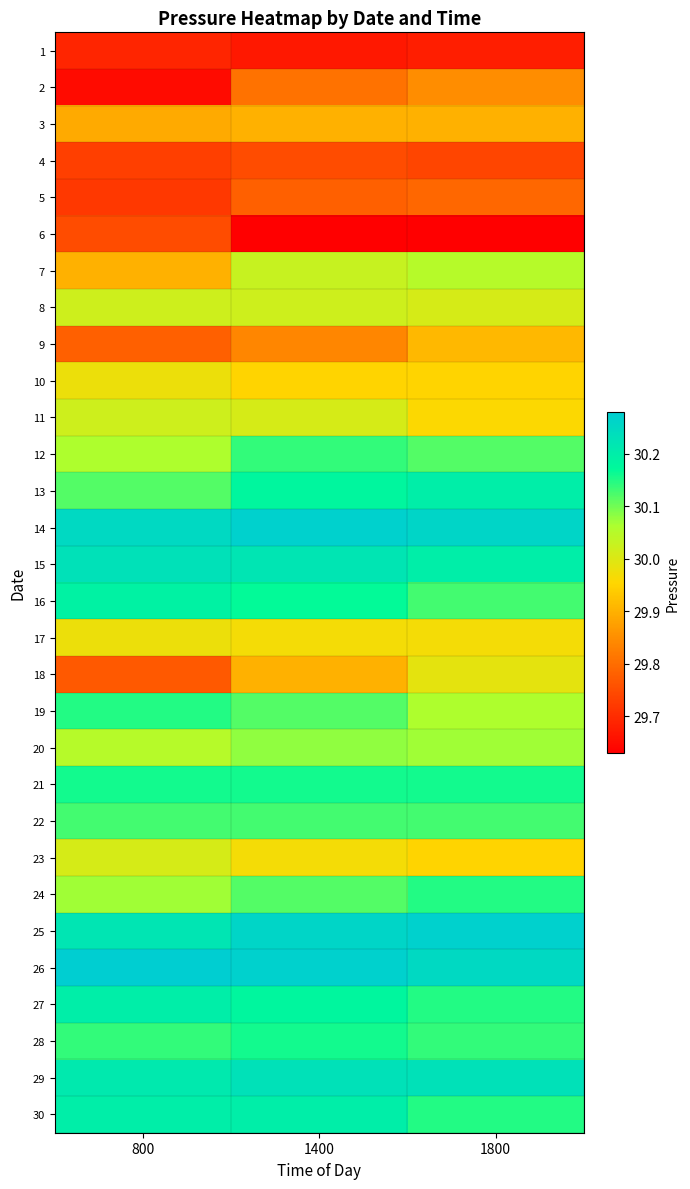

Reading right to left, what are all the values shown in this chart?

1: 1800=29.7	1400=29.7	800=29.7
2: 1800=29.9	1400=29.8	800=29.6
3: 1800=29.9	1400=29.9	800=29.9
4: 1800=29.7	1400=29.8	800=29.7
5: 1800=29.8	1400=29.8	800=29.7
6: 1800=29.6	1400=29.6	800=29.8
7: 1800=30.1	1400=30.0	800=29.9
8: 1800=30.0	1400=30.0	800=30.0
9: 1800=29.9	1400=29.8	800=29.8
10: 1800=29.9	1400=29.9	800=30.0
11: 1800=30.0	1400=30.0	800=30.0
12: 1800=30.1	1400=30.1	800=30.1
13: 1800=30.2	1400=30.2	800=30.1
14: 1800=30.3	1400=30.3	800=30.2
15: 1800=30.2	1400=30.2	800=30.2
16: 1800=30.1	1400=30.2	800=30.2
17: 1800=30.0	1400=30.0	800=30.0
18: 1800=30.0	1400=29.9	800=29.8
19: 1800=30.1	1400=30.1	800=30.1
20: 1800=30.1	1400=30.1	800=30.1
21: 1800=30.2	1400=30.2	800=30.2
22: 1800=30.1	1400=30.1	800=30.1
23: 1800=29.9	1400=30.0	800=30.0
24: 1800=30.1	1400=30.1	800=30.1
25: 1800=30.3	1400=30.3	800=30.2
26: 1800=30.2	1400=30.3	800=30.3
27: 1800=30.1	1400=30.2	800=30.2
28: 1800=30.1	1400=30.2	800=30.1
29: 1800=30.2	1400=30.2	800=30.2
30: 1800=30.1	1400=30.2	800=30.2